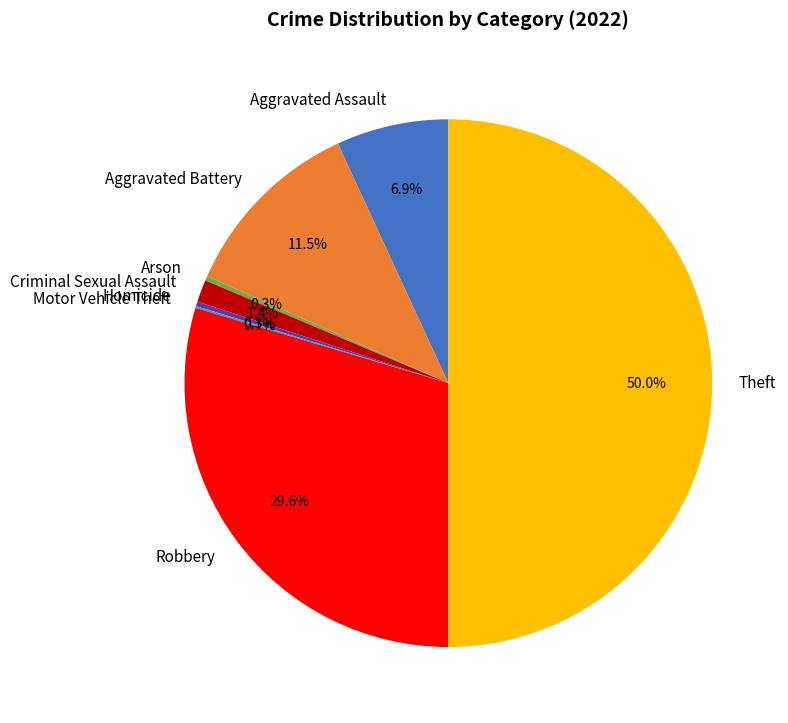

Is Aggravated Battery the majority of the pie?

No